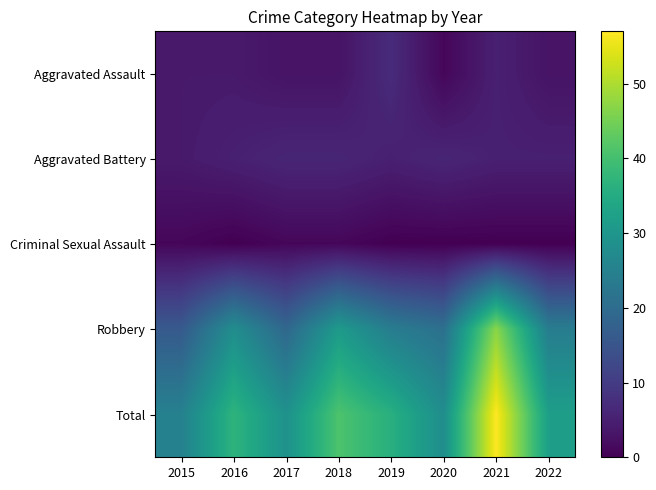

Which series has the largest total across all categories?

Total